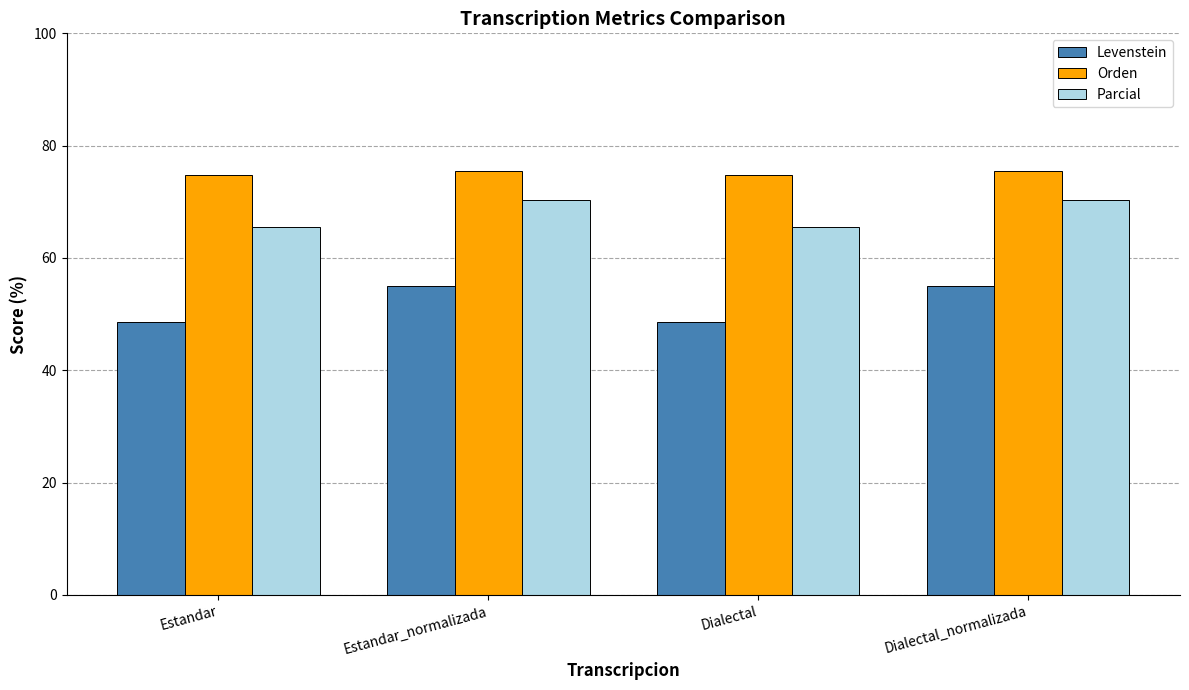

Which series has the largest total across all categories?

Orden